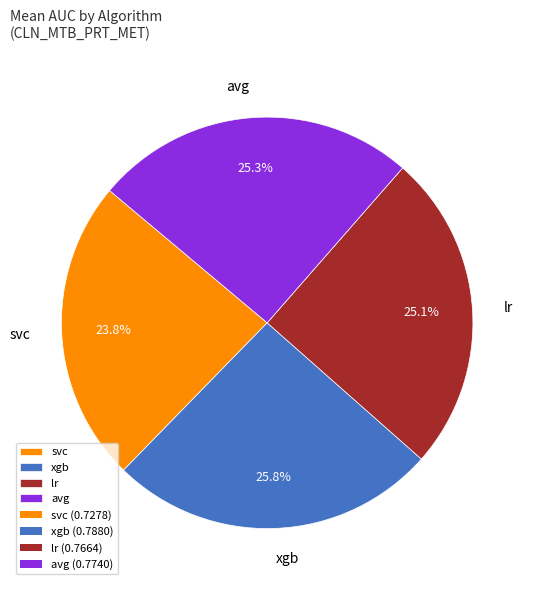

Is it true that avg is 25% of the pie?

True